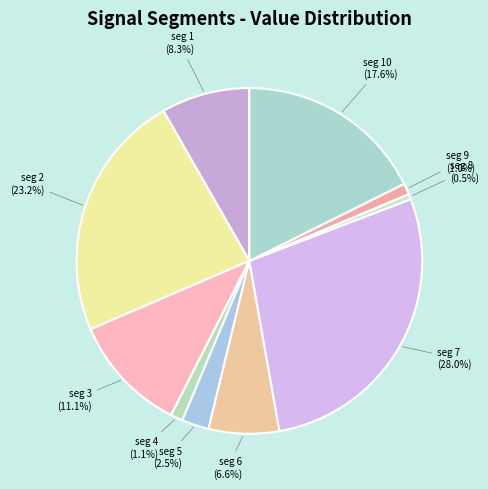

Count the number of slices in the pie.

10